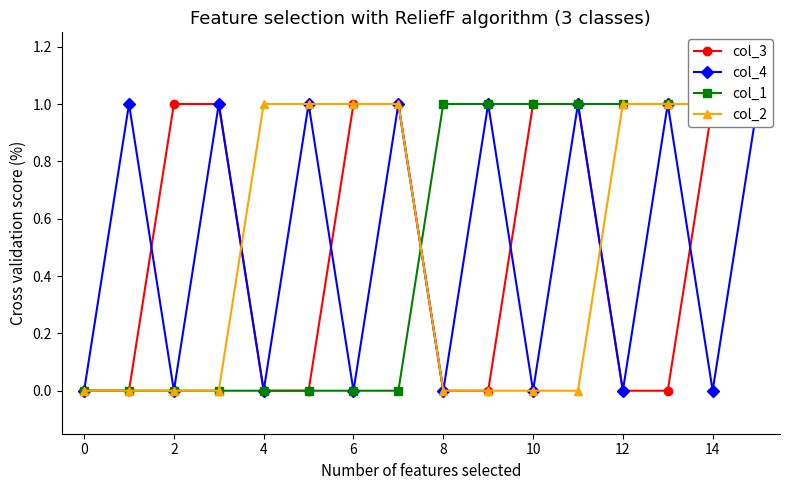

What are all the series names shown in the legend?

col_3, col_4, col_1, col_2